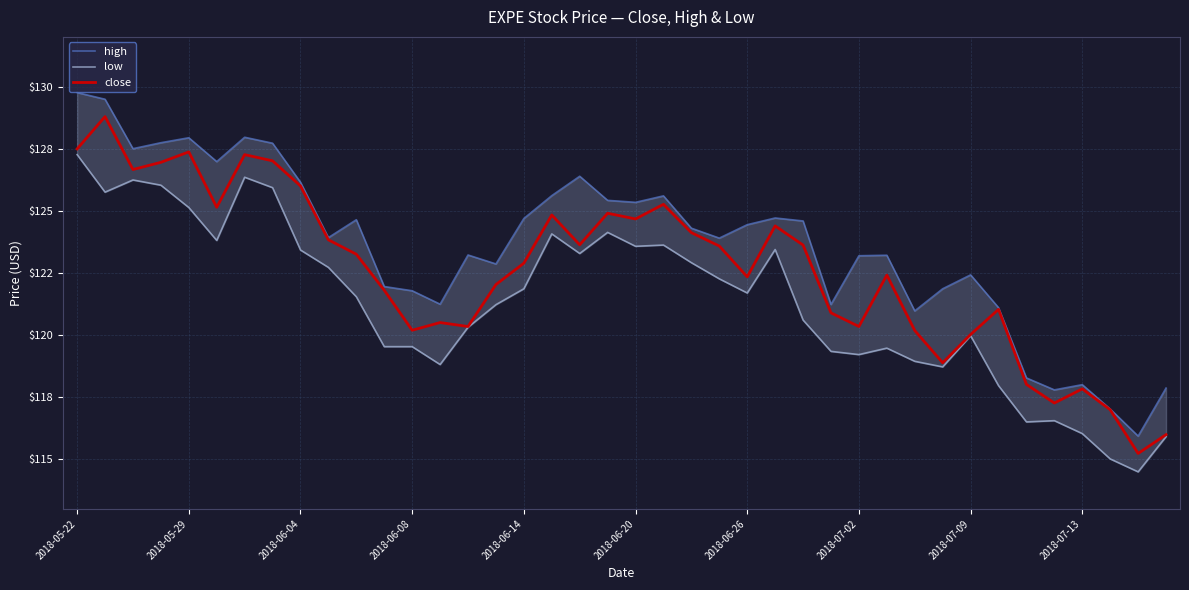

Rank the series at 13 from lowest to highest value.

low, close, high